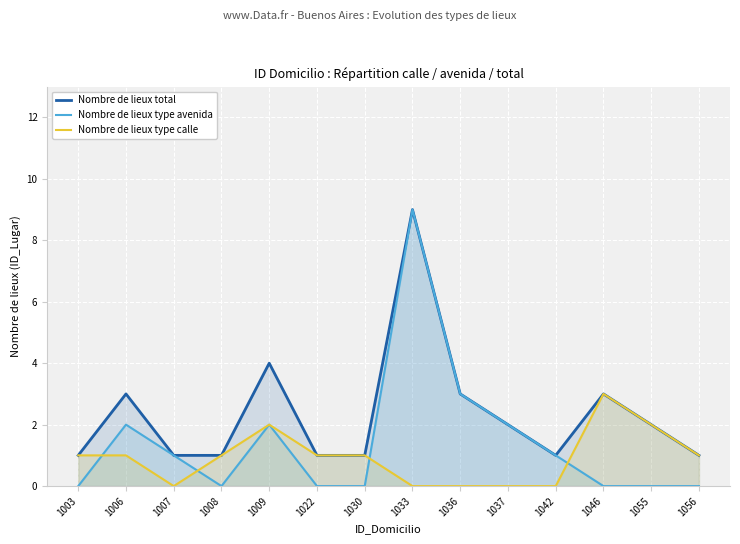

At which label does Nombre de lieux type calle first exceed 1?

1009